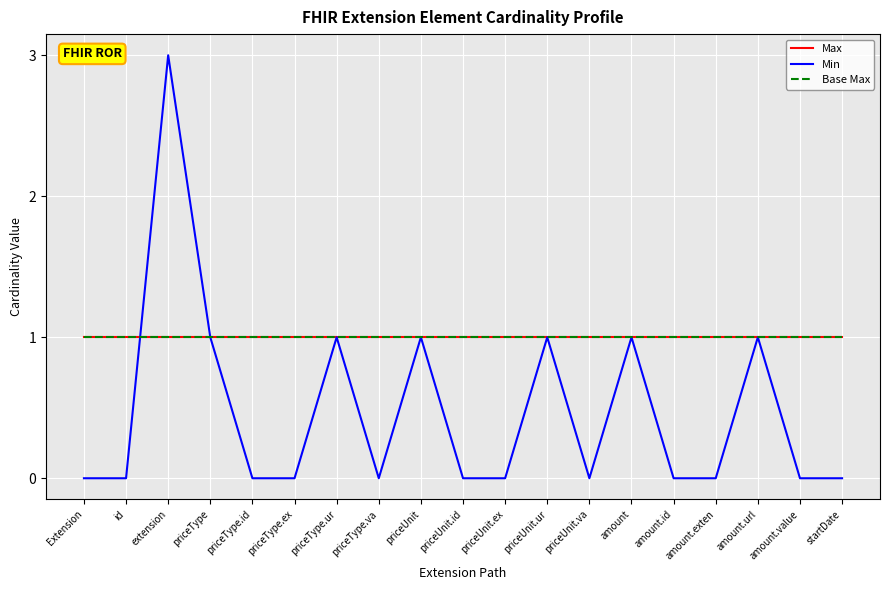

Is it true that Max equals 2 at priceUnit?

False